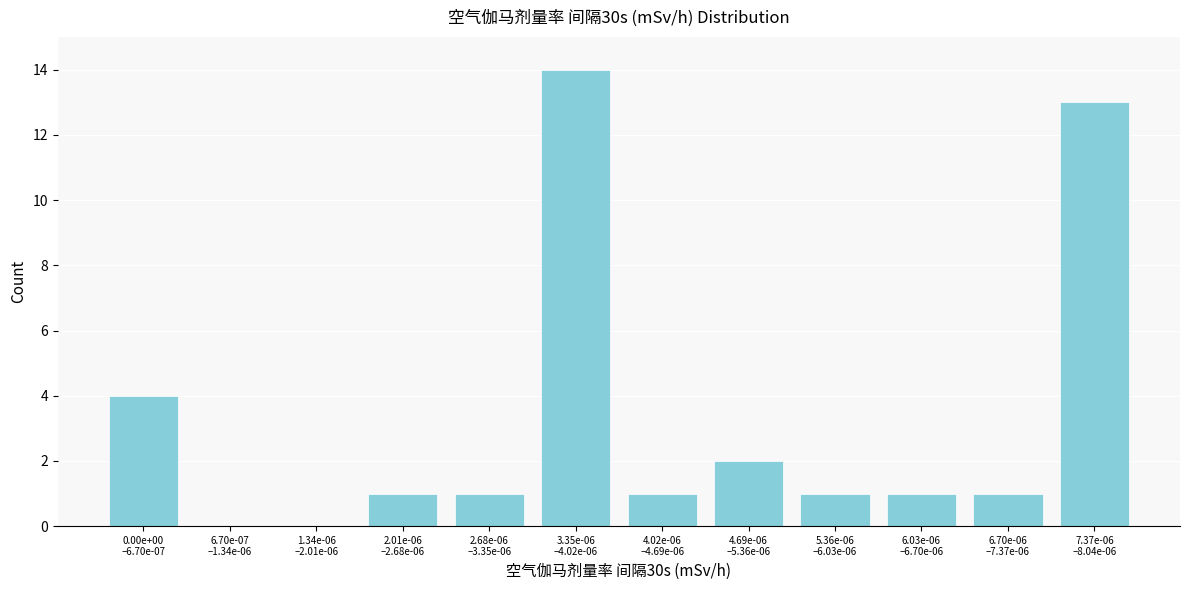

What is the greatest value displayed?

14